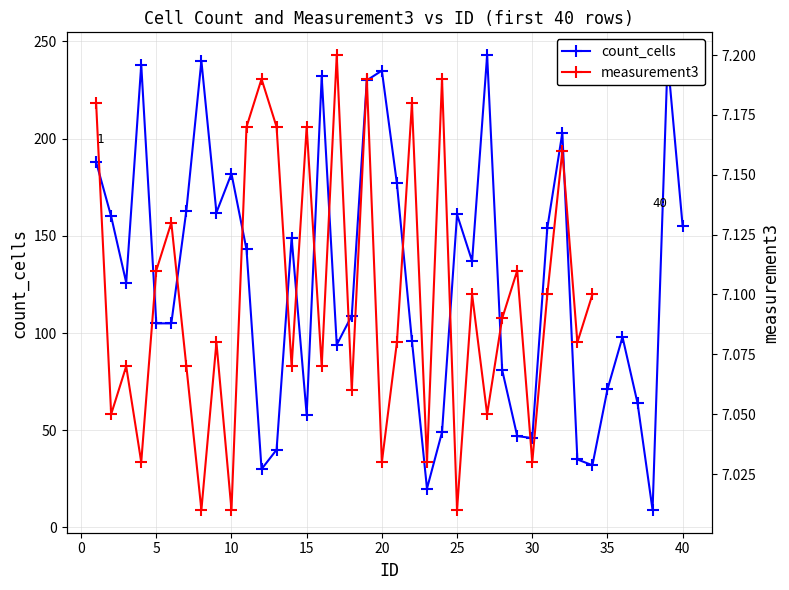

True or false: count_cells has more than 1 interior local peaks.

True